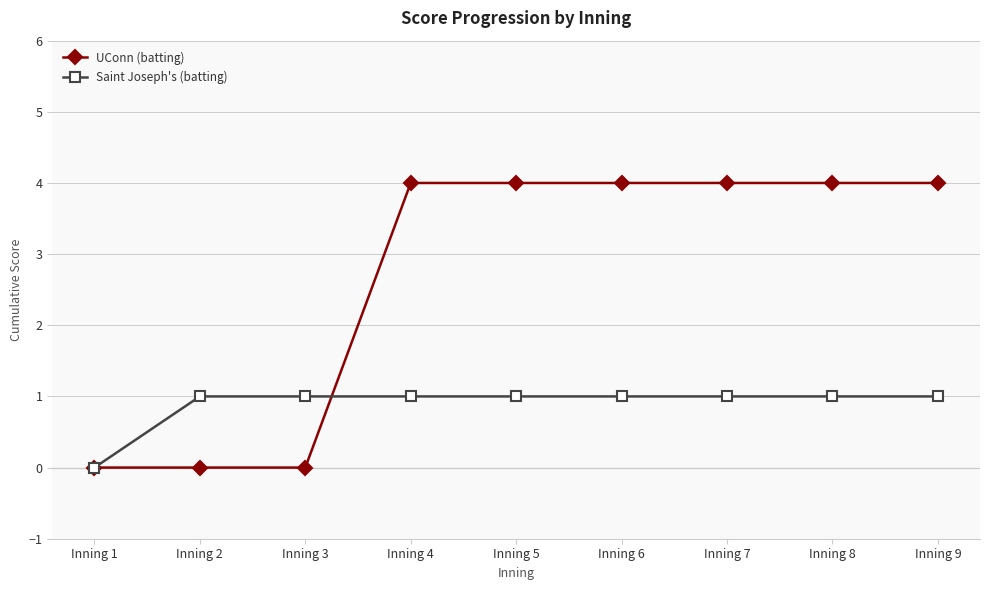

Is the value of UConn (batting) at Inning 9 greater than the value of Saint Joseph's (batting) at Inning 1?

Yes